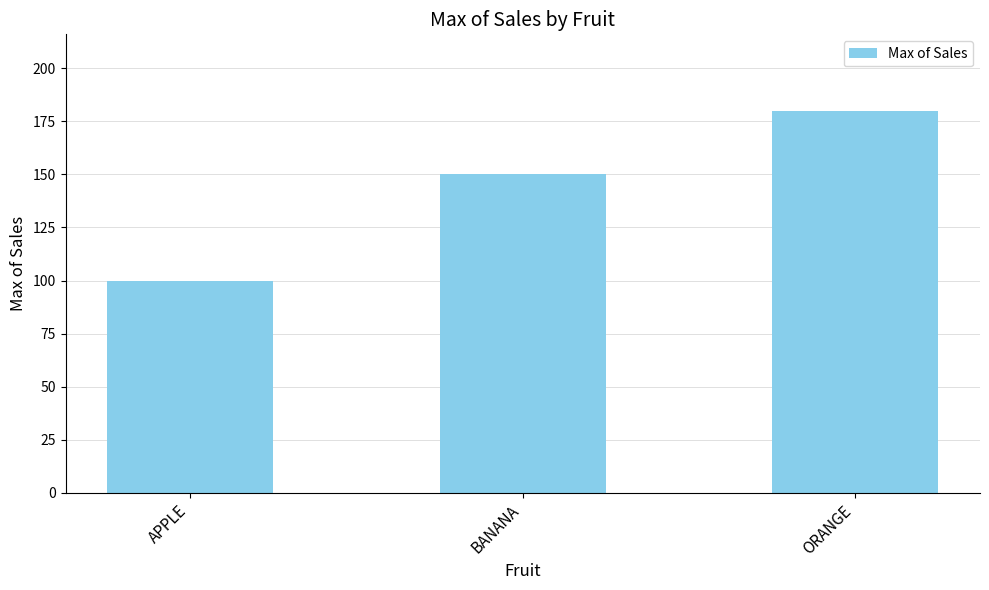

What is the average value?

143